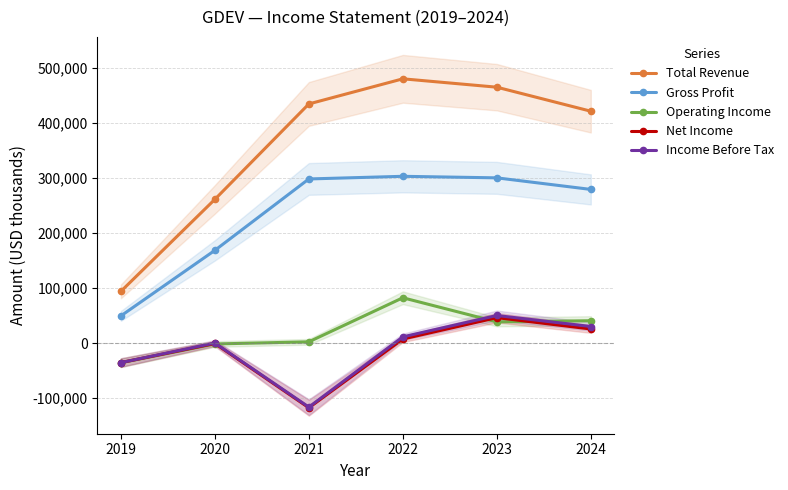

At which label is Operating Income closest to 23200?

2023